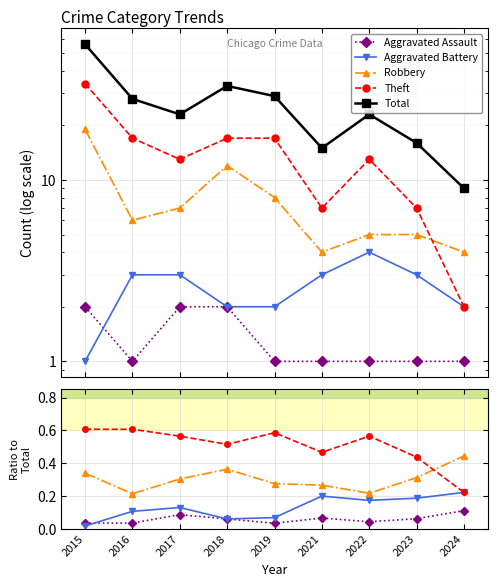

Reading right to left, extract all data points from this chart.

Aggravated Assault: 0.1	0.1	0.0	0.1	0.0	0.1	0.1	0.0	0.0
Aggravated Battery: 0.2	0.2	0.2	0.2	0.1	0.1	0.1	0.1	0.0
Robbery: 0.4	0.3	0.2	0.3	0.3	0.4	0.3	0.2	0.3
Theft: 0.2	0.4	0.6	0.5	0.6	0.5	0.6	0.6	0.6
Total: 9.0	16.0	23.0	15.0	29.0	33.0	23.0	28.0	56.0